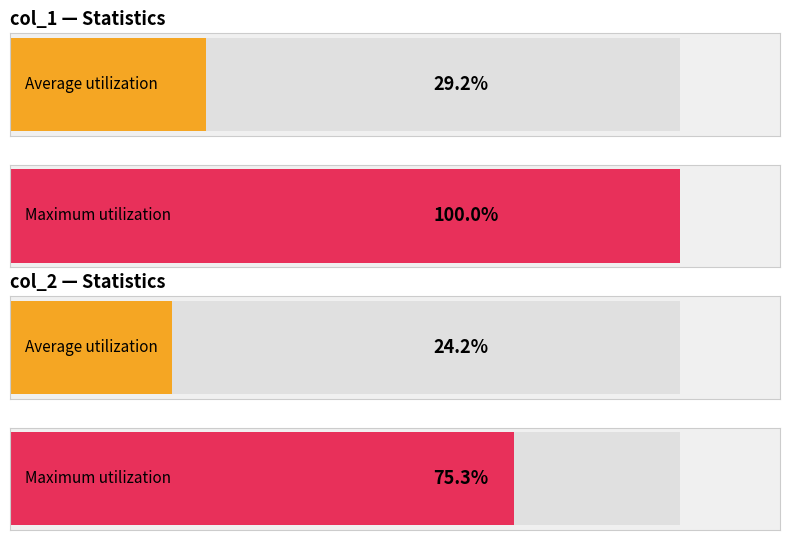

How many distinct data groups are displayed?

2